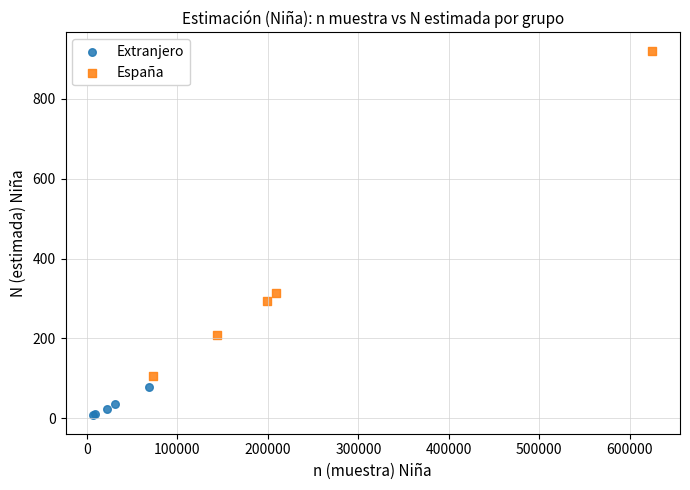

Which series reaches the maximum Y coordinate?

España